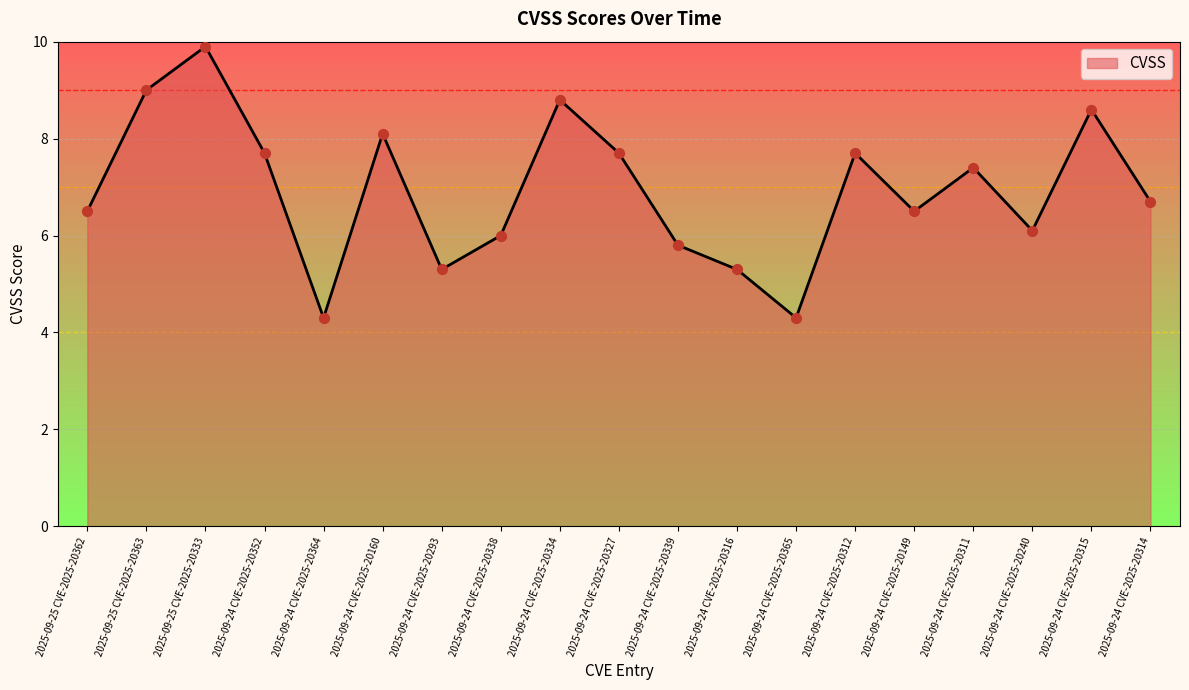

Which has a higher value, 2025-09-24 CVE-2025-20314 or 2025-09-24 CVE-2025-20327?

2025-09-24 CVE-2025-20327